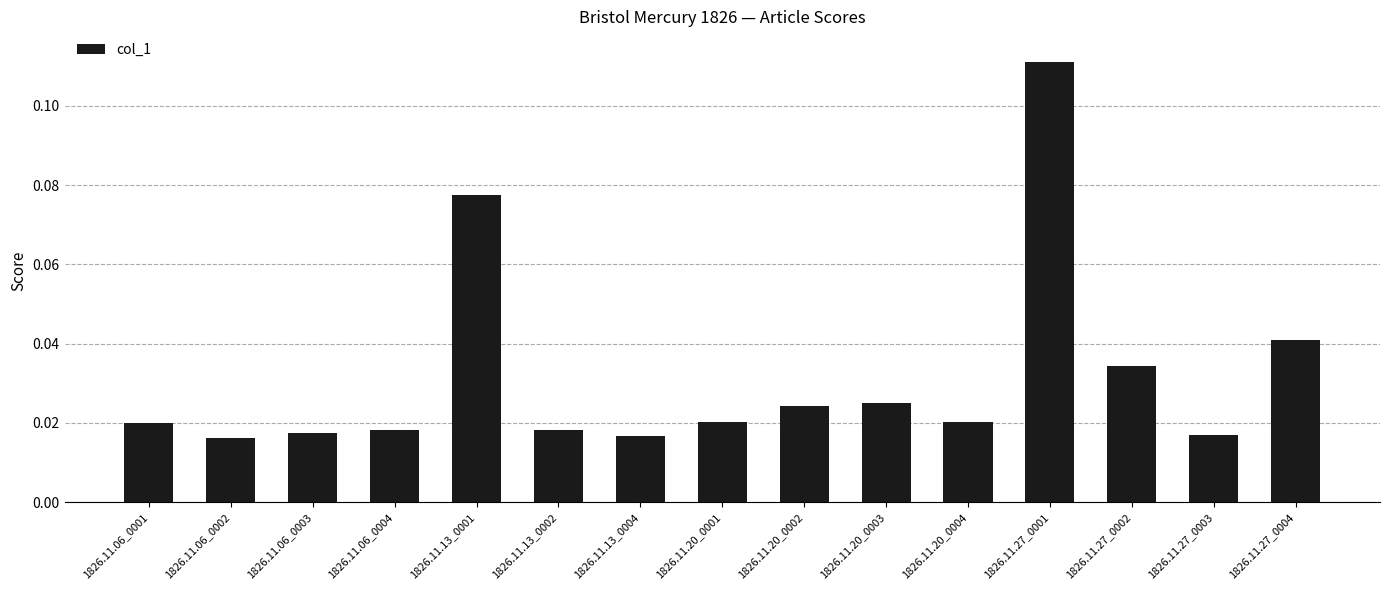

What is the label of the 10th bar from the right?

1826.11.13_0002